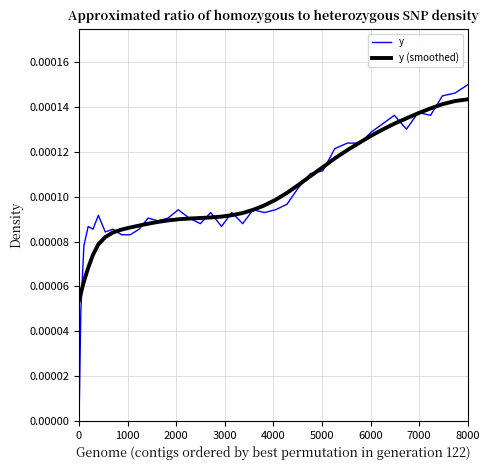

Which series has the widest spread of values?

y